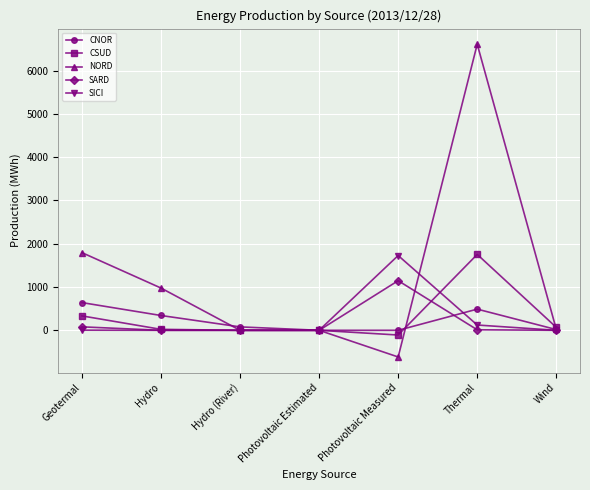

How many distinct data groups are displayed?

5